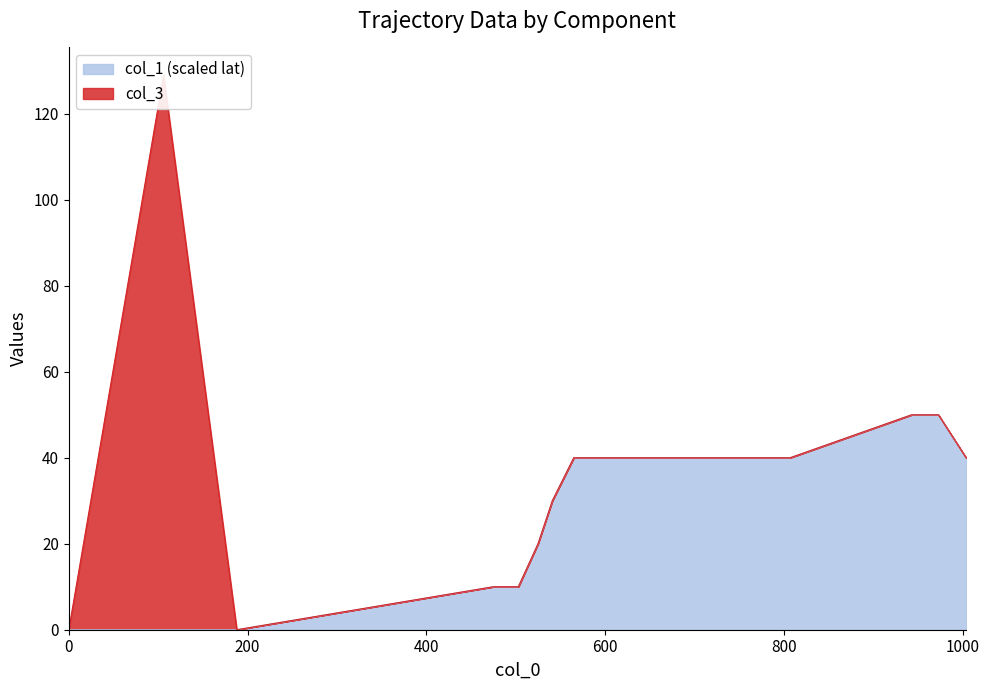

What is the average value?

30.5